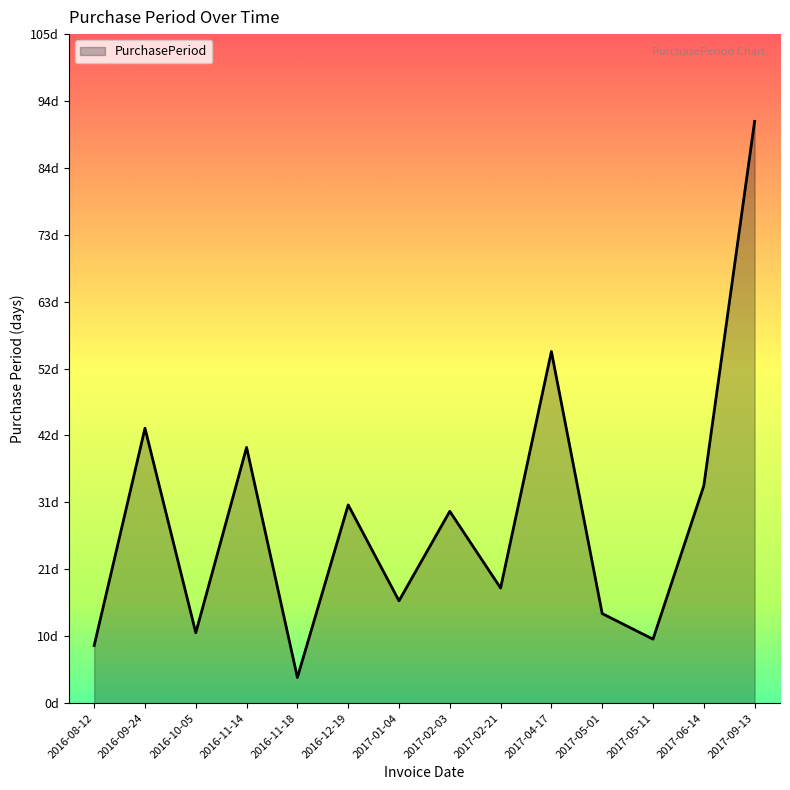

List the labels in order of value, largest first.

2017-09-13, 2017-04-17, 2016-09-24, 2016-11-14, 2017-06-14, 2016-12-19, 2017-02-03, 2017-02-21, 2017-01-04, 2017-05-01, 2016-10-05, 2017-05-11, 2016-08-12, 2016-11-18